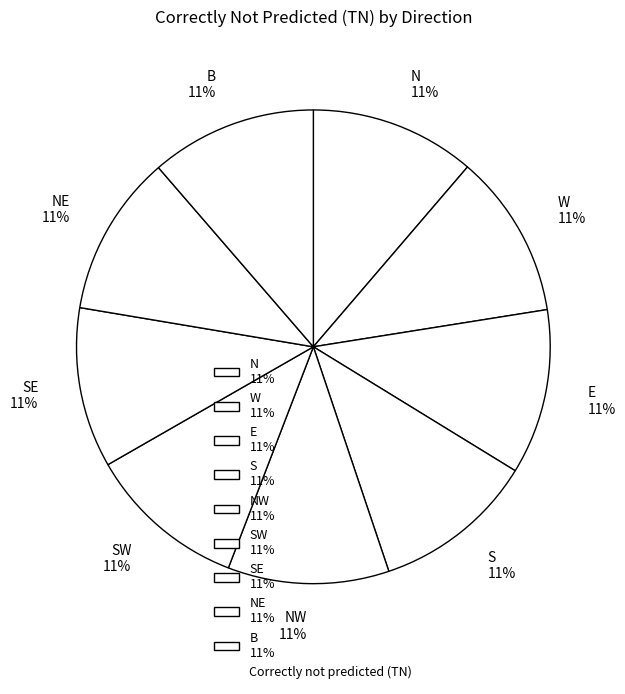

The SW 11% slice represents 11% of the pie. True or false?

True